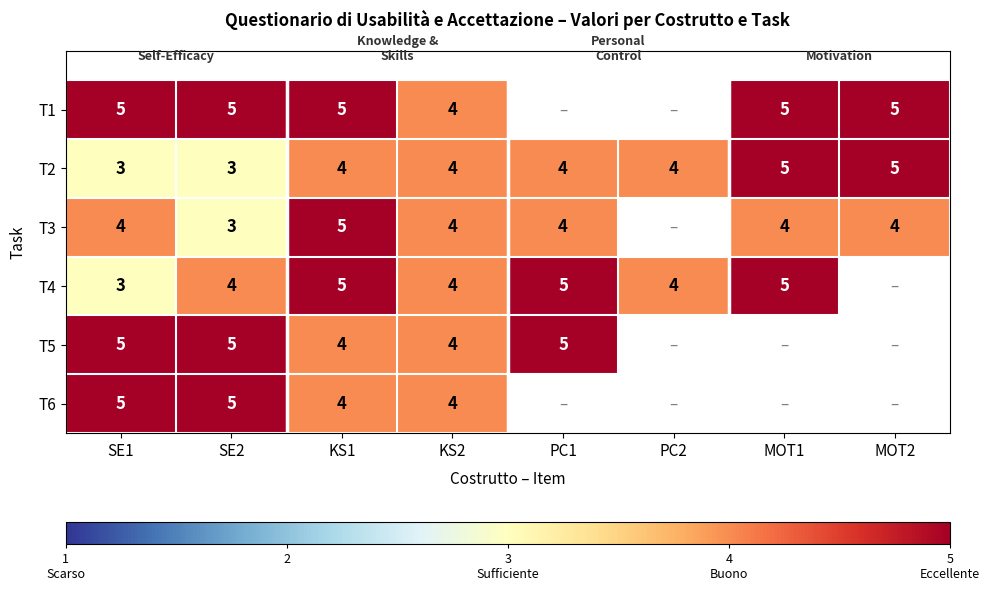

How many distinct data groups are displayed?

6